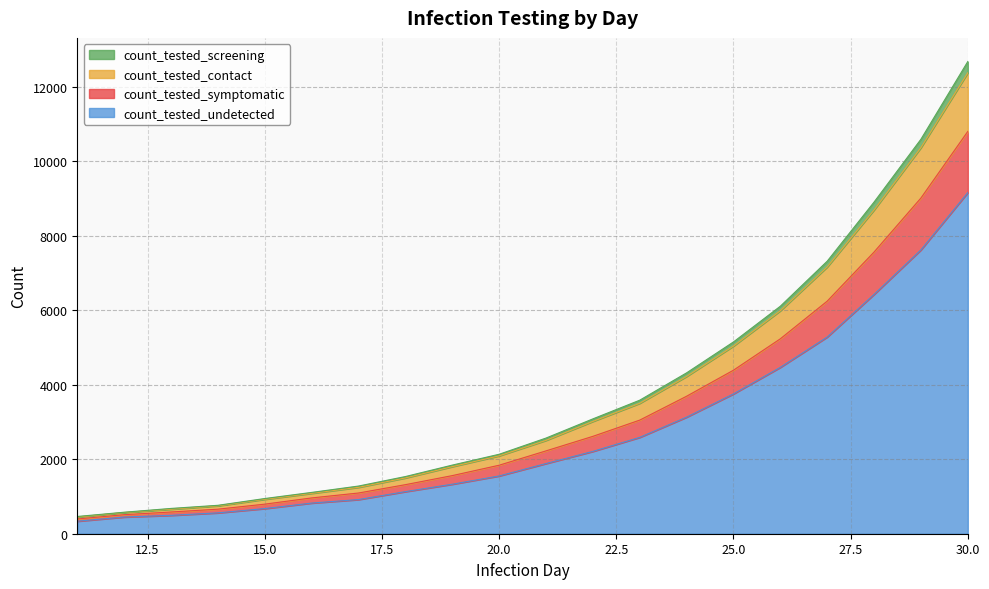

At which category is the sum across all series the highest?

30.0